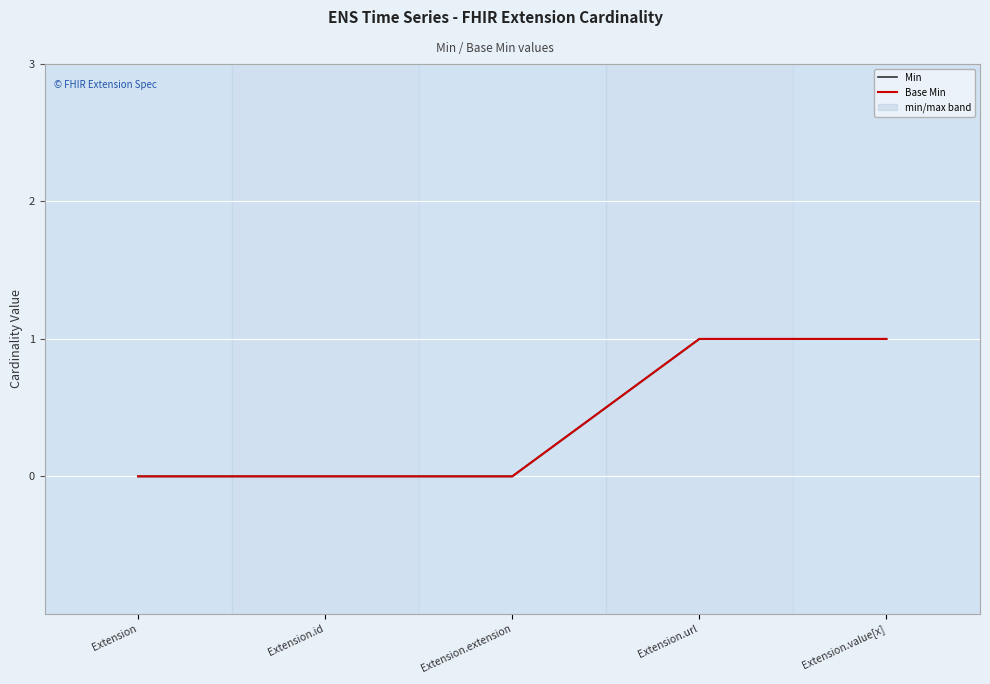

True or false: Base Min and Min cross at least once.

False